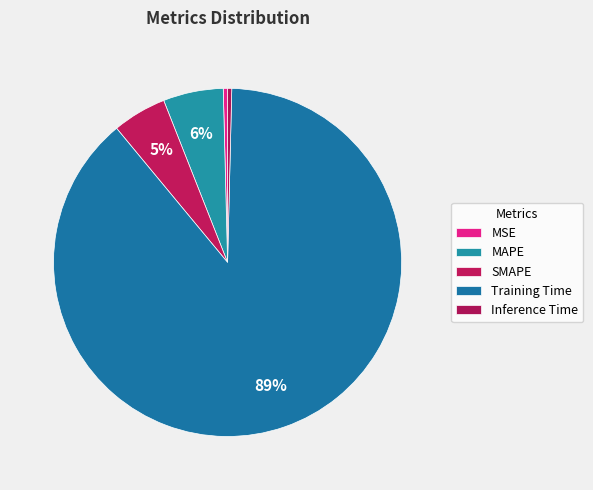

Is there any slice that represents more than half of the pie?

Yes